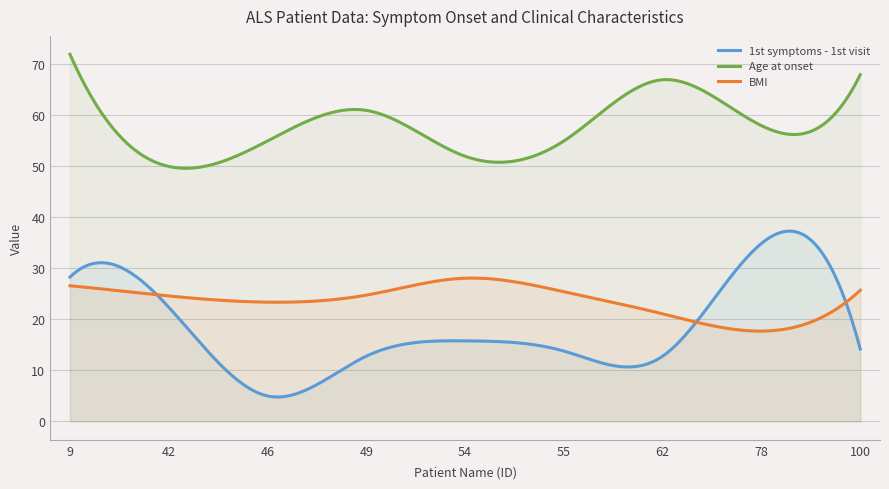

What is the average value of the BMI series?

23.7